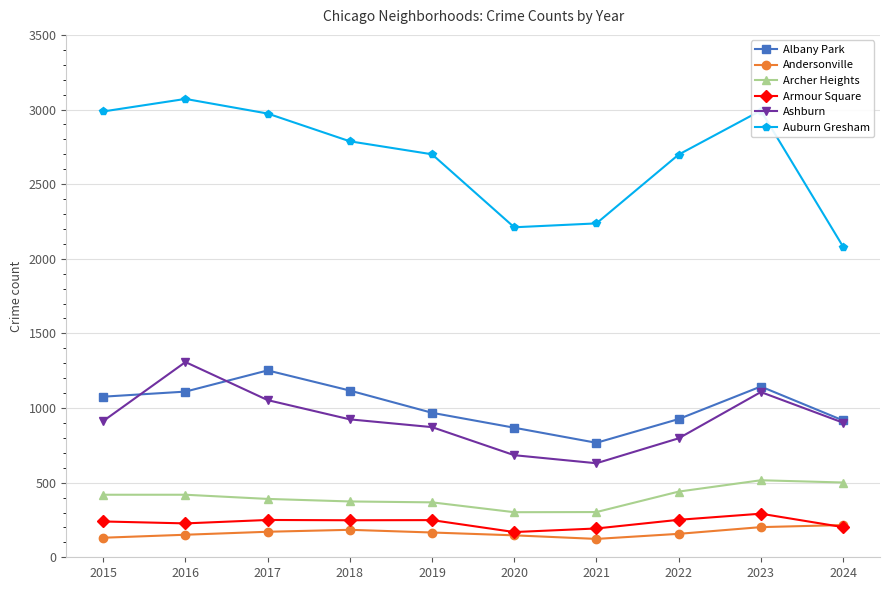

How many lines are shown in the chart?

6